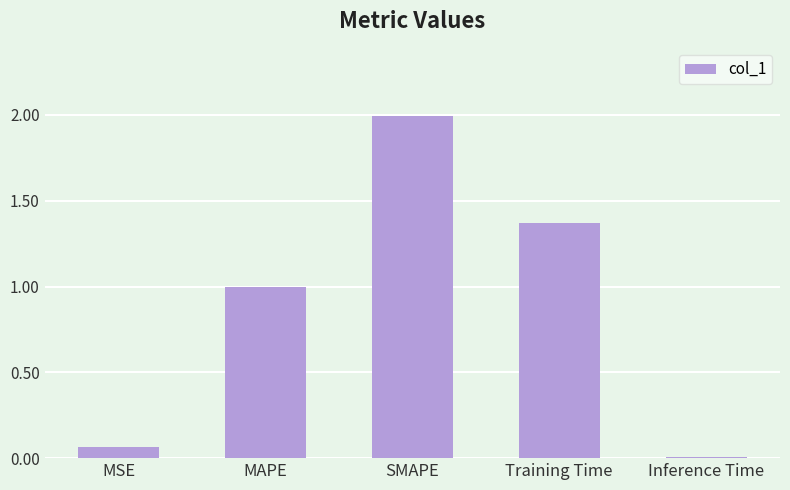

Are the bars grouped side by side (vs. stacked)?

No